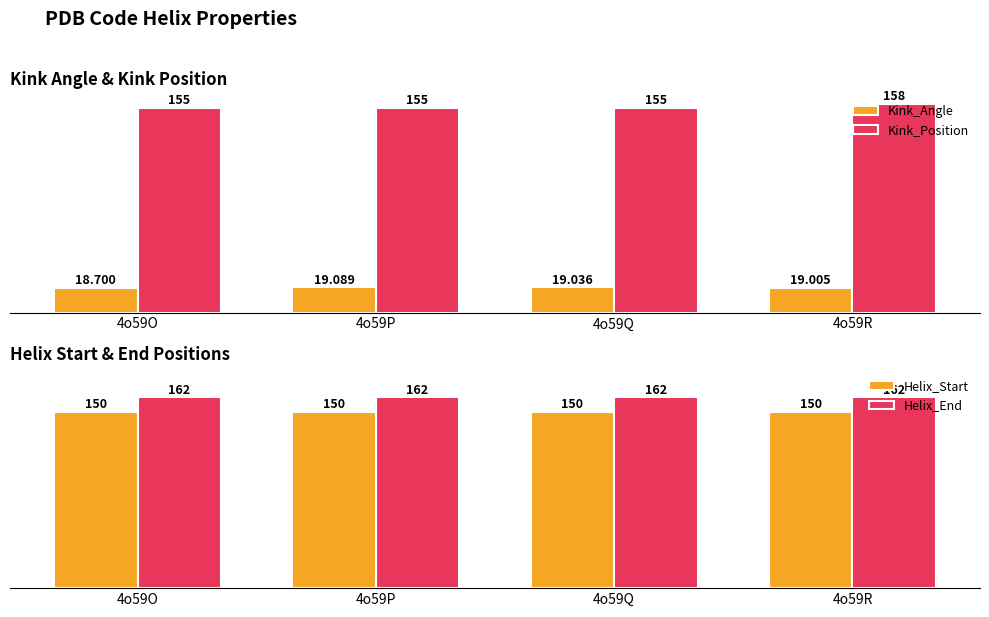

What is the lowest value of the Helix_End series?

162.0